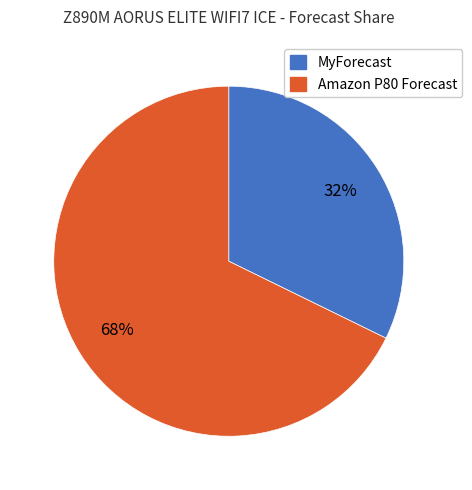

Which category has the biggest portion of the pie?

Amazon P80 Forecast